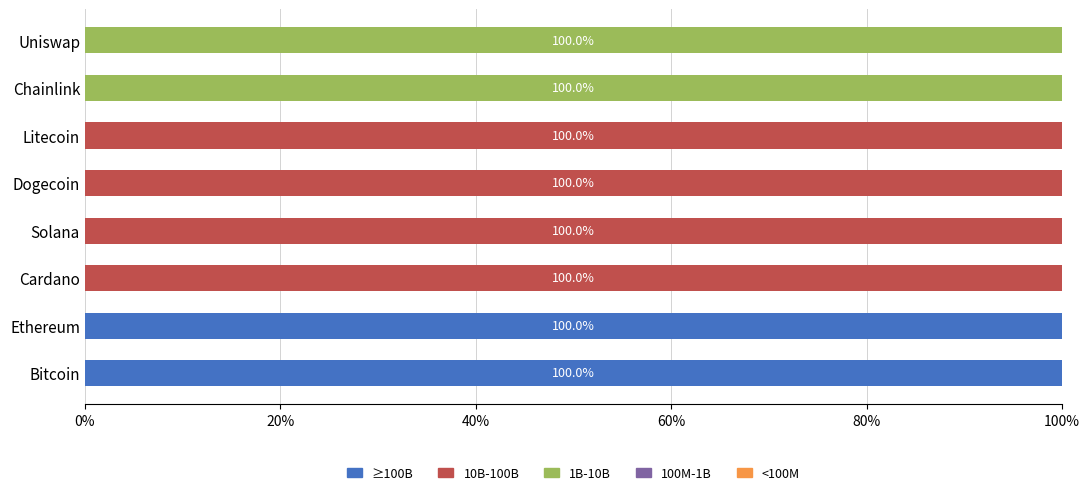

What is the total value across all series at Bitcoin?

100